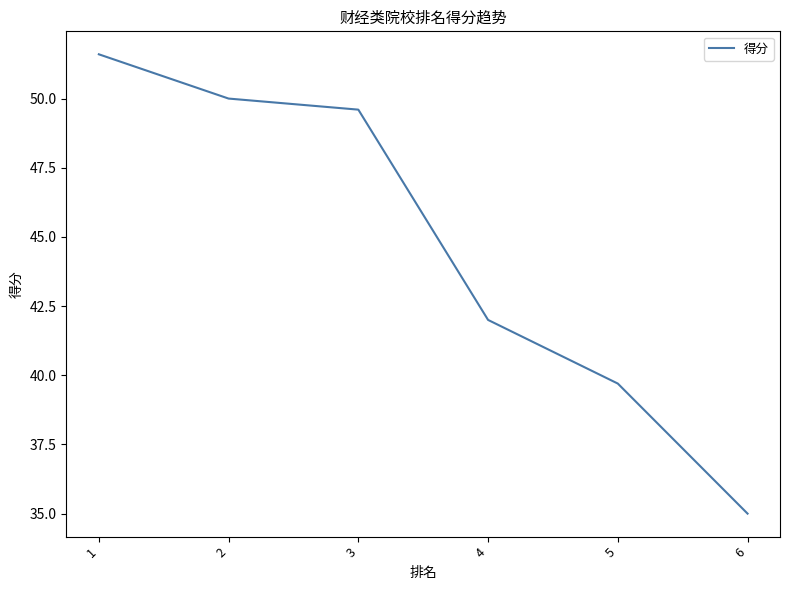

What is the ratio of the value at 4 to the value at 2?

0.8